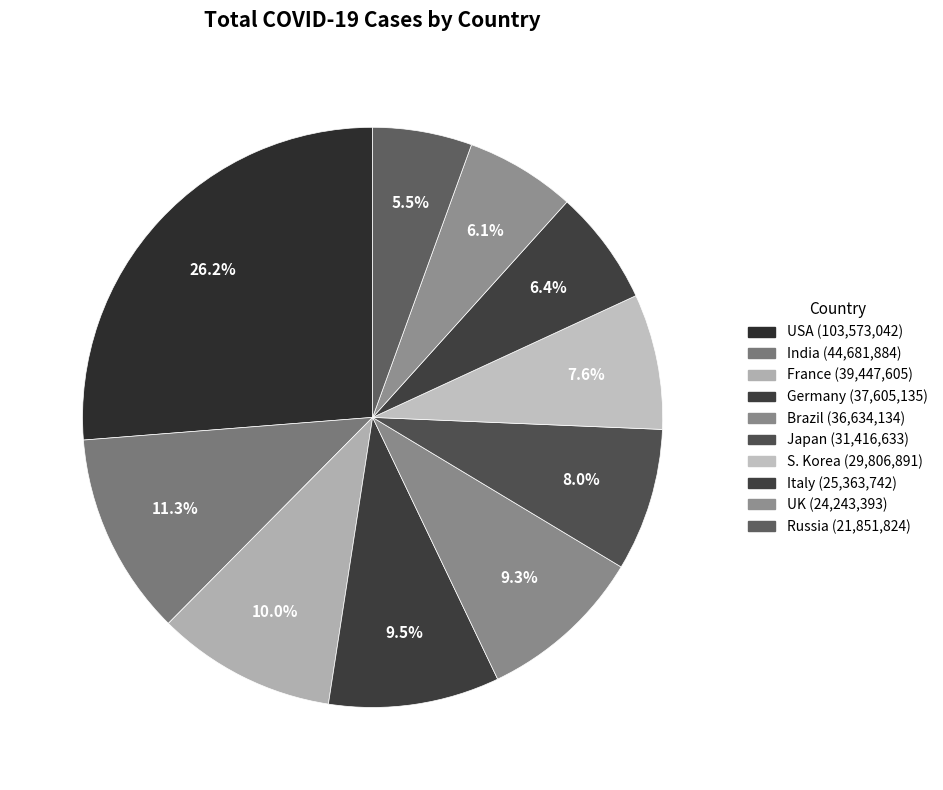

To the nearest percent, what is the combined percentage of France and USA?

36%